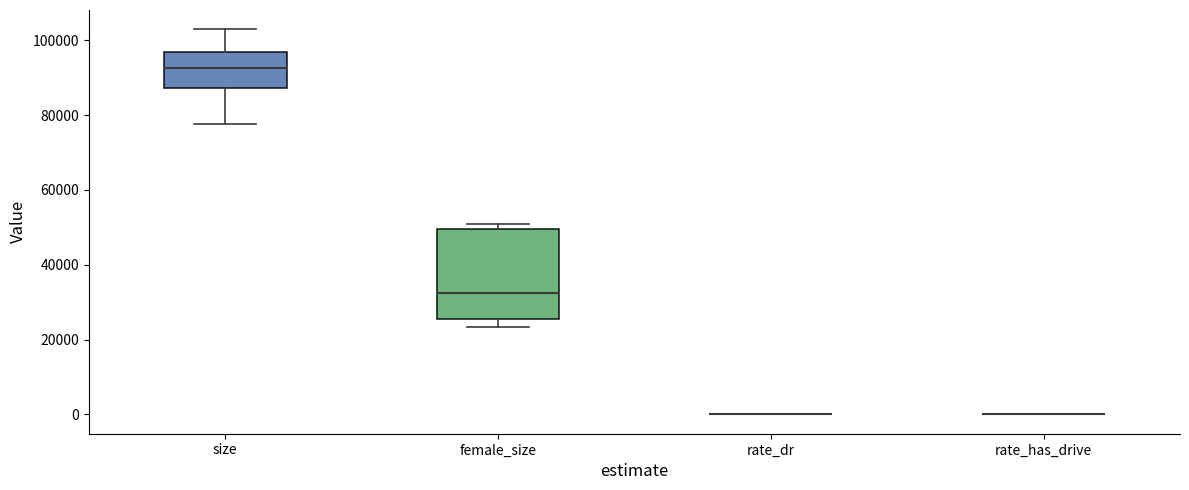

Reading left to right, transcribe this box plot: for each box, give where its median line is, the range the box spans, and where its two whiskers end, as read against the y-axis. The values are not printed on the chart, so give them approximately, as read against the axis.

size: median 92000, box 88000 to 96000, whiskers 78000 to 102000
female_size: median 32000, box 26000 to 50000, whiskers 24000 to 50000 (just above the box's upper edge)
rate_dr: box collapsed to a line at 0, whiskers 0 to 0
rate_has_drive: box collapsed to a line at 0, whiskers 0 to 0